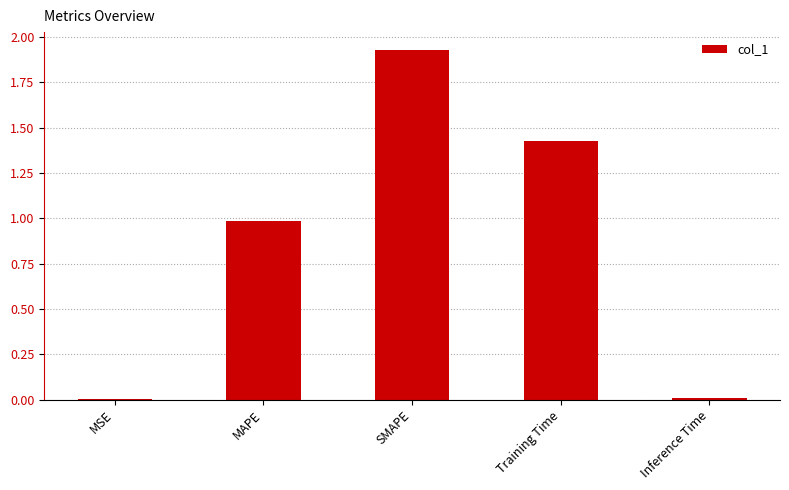

Are the bars horizontal?

No